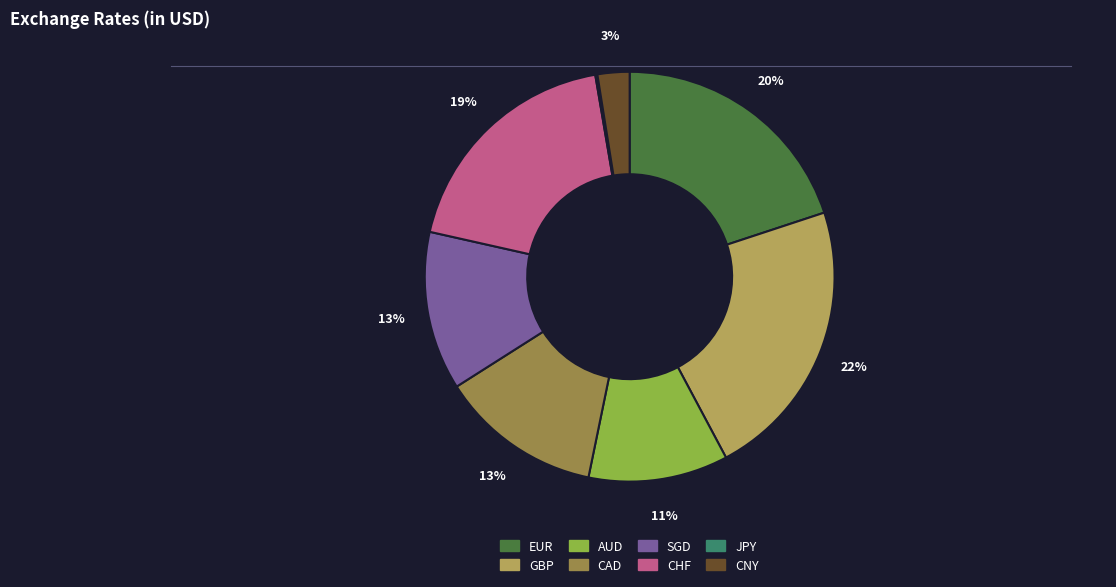

Between CNY and CAD, which is larger?

CAD